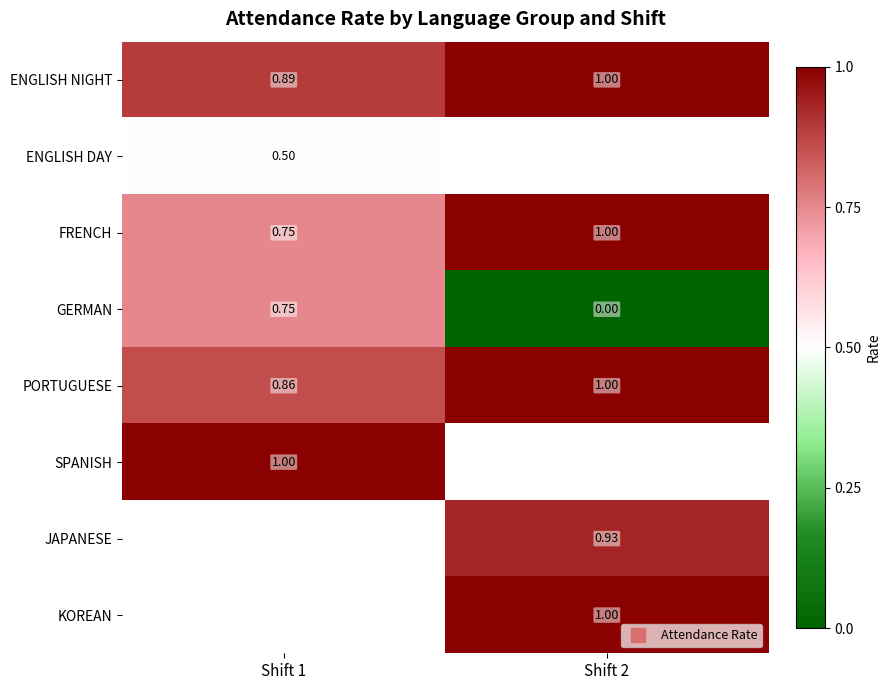

What is the spread (max minus min) of values at Shift 2?

1.0